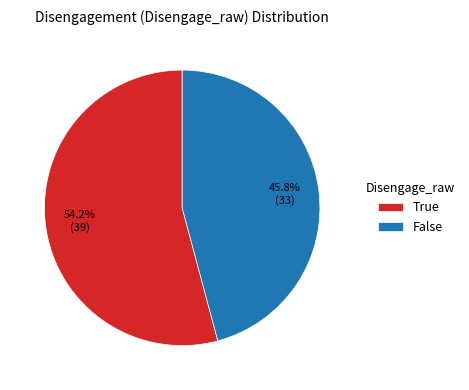

Is there any slice that represents more than half of the pie?

Yes